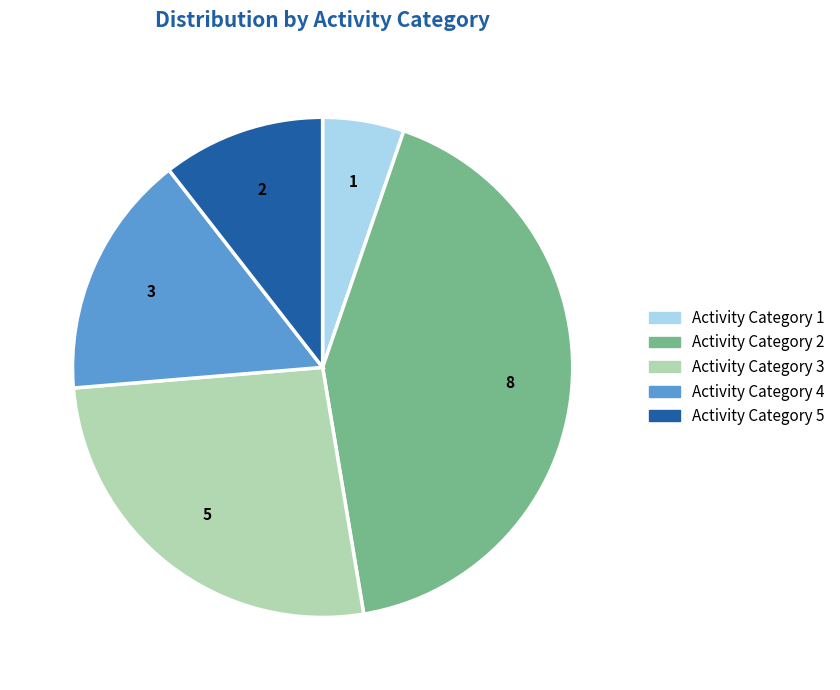

Is there any slice that represents more than half of the pie?

No